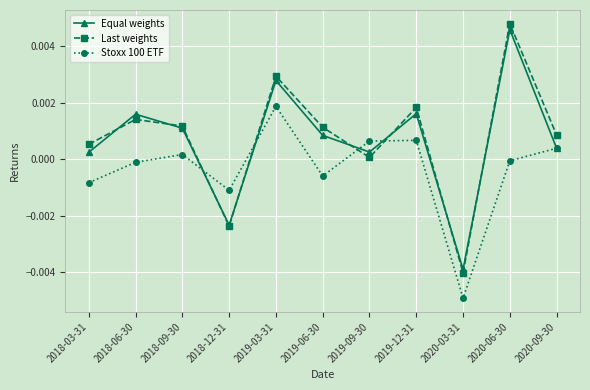

Which label corresponds to the smallest value in the chart?

2020-03-31